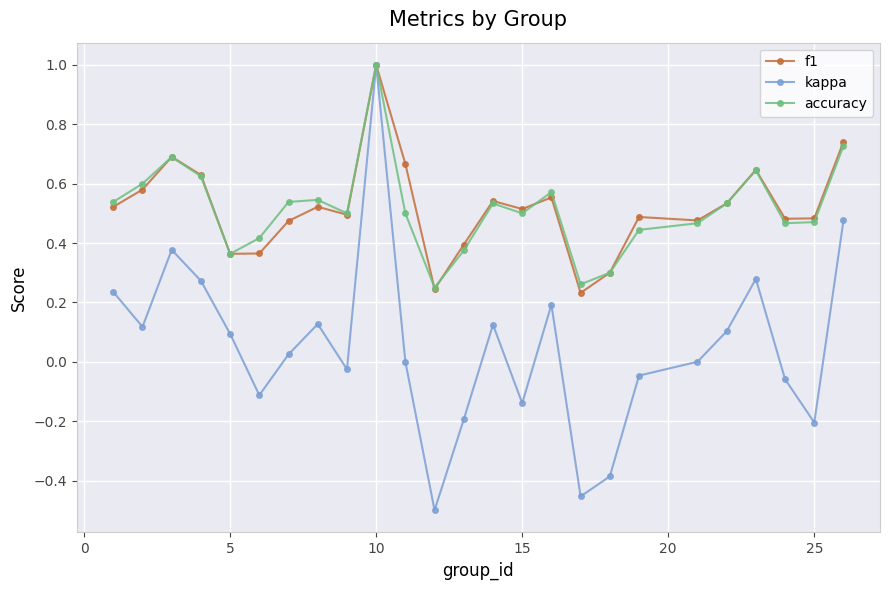

What is the highest value of the accuracy series?

1.0